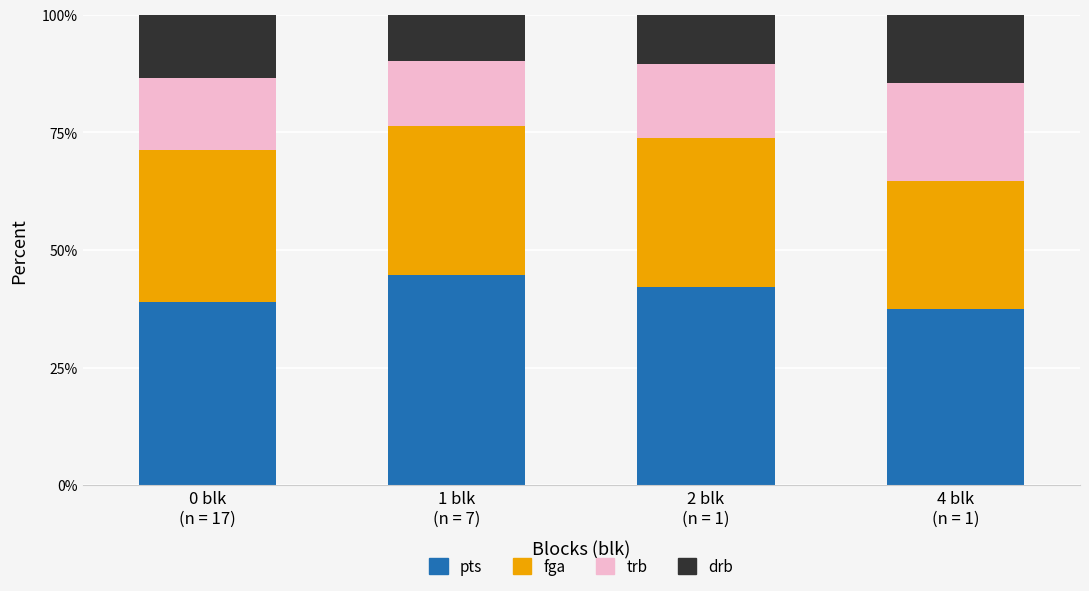

What is the difference between the maximum and minimum values in the pts series?

7.2